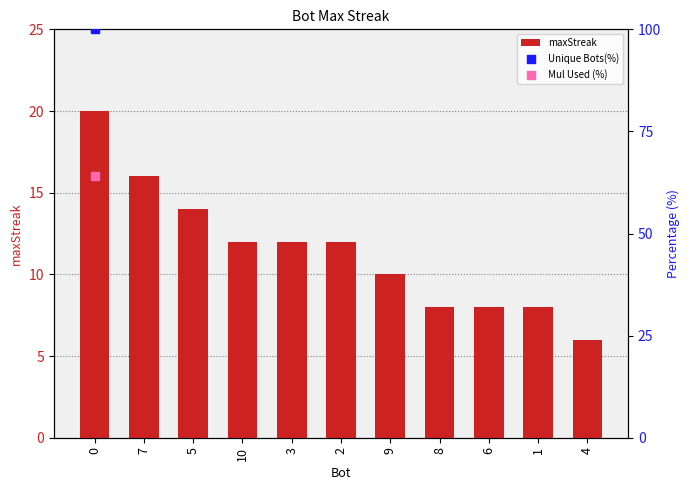

Between 4 and 2, which is larger?

2